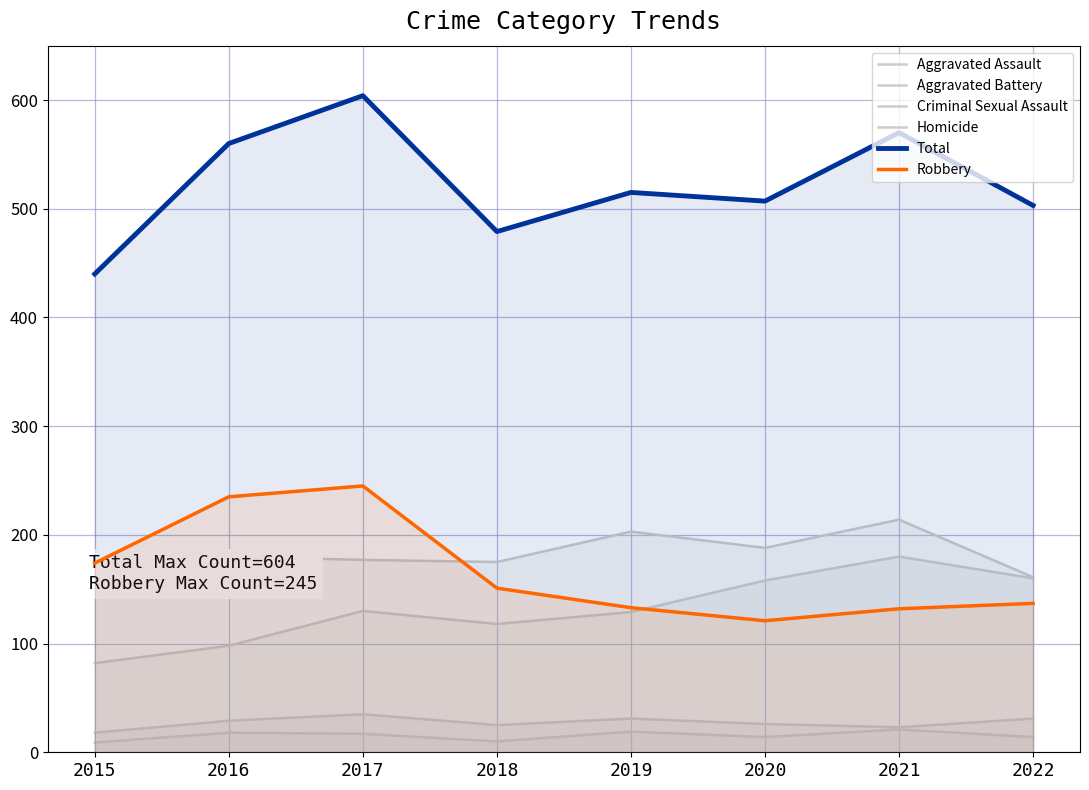

List the series in order of their peak value, lowest first.

Homicide, Criminal Sexual Assault, Aggravated Assault, Aggravated Battery, Robbery, Total